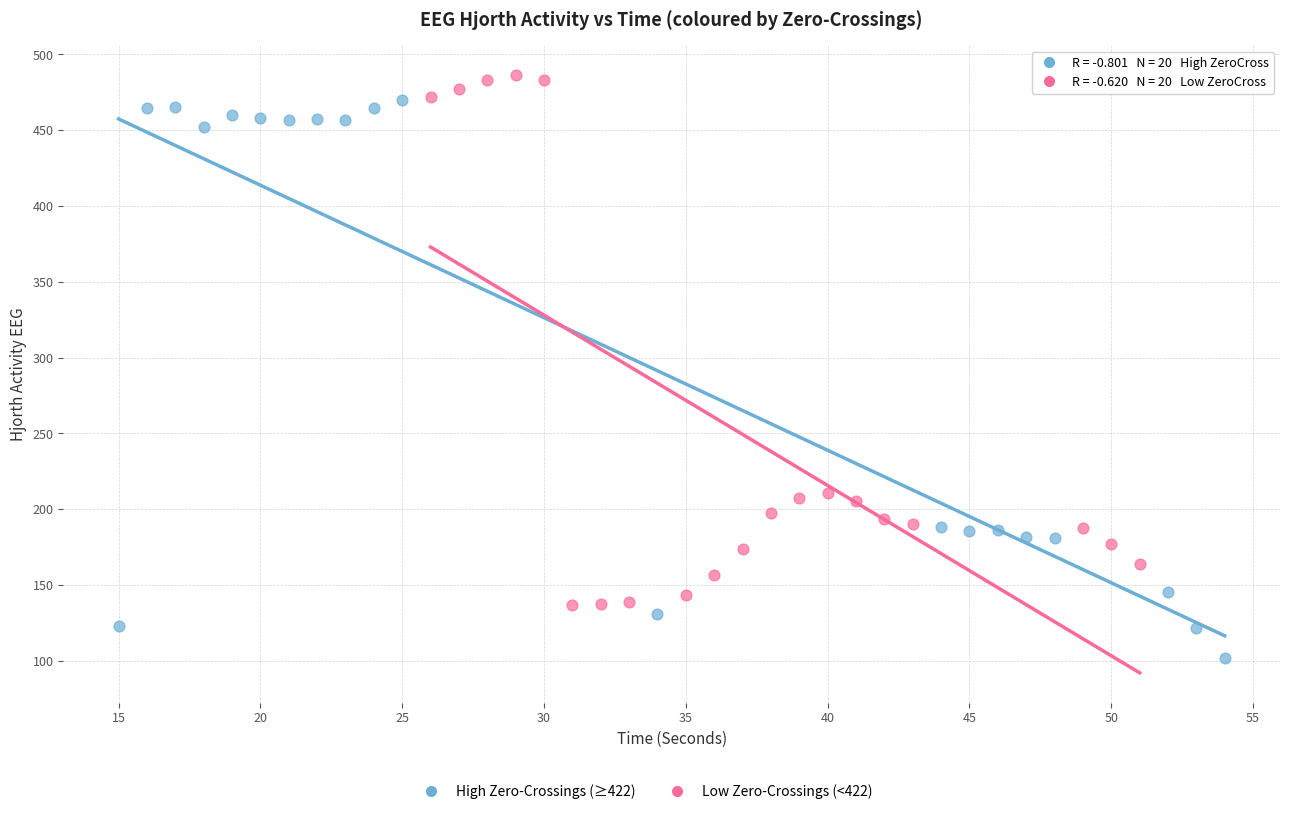

Which series reaches the maximum Y coordinate?

Low Zero-Crossings (<422)